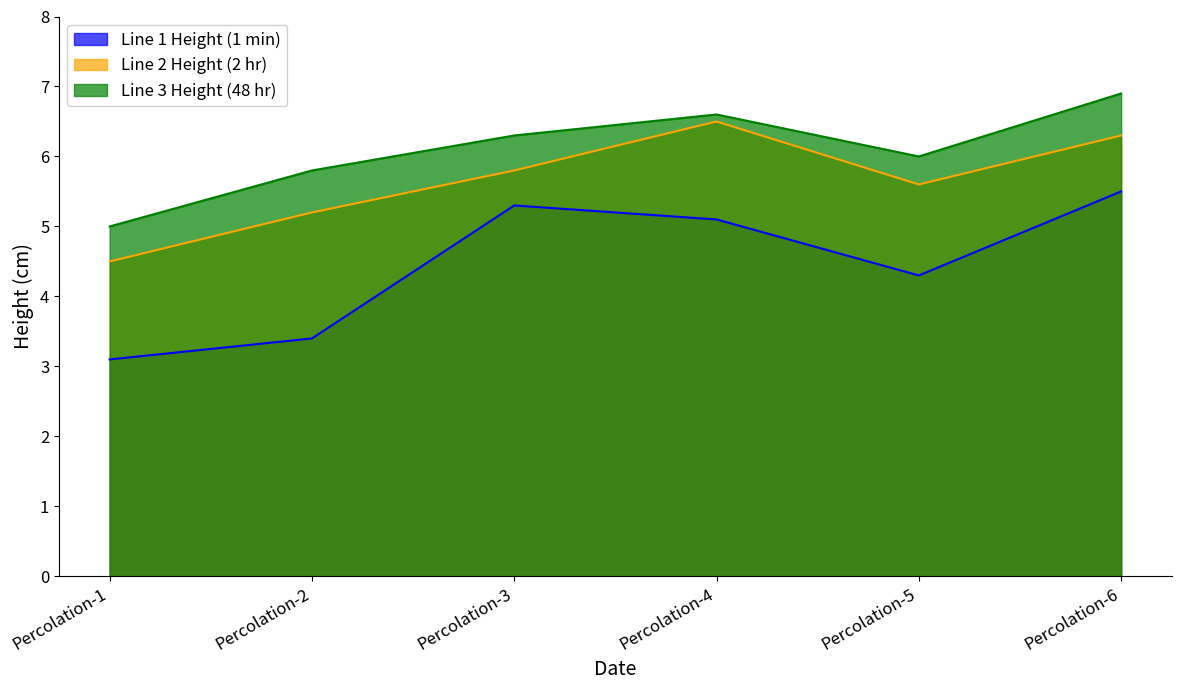

What are all the series names shown in the legend?

Line 1 Height (1 min), Line 2 Height (2 hr), Line 3 Height (48 hr)